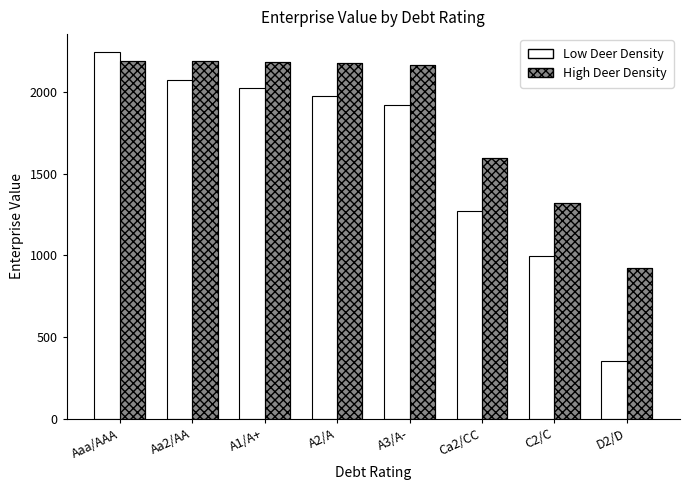

Reading right to left, transcribe all the data shown in this chart.

Low Deer Density: 351.6	998.5	1273.9	1921.8	1976.0	2025.7	2077.4	2243.2
High Deer Density: 924.5	1322.7	1595.3	2168.8	2179.7	2185.1	2192.9	2188.0